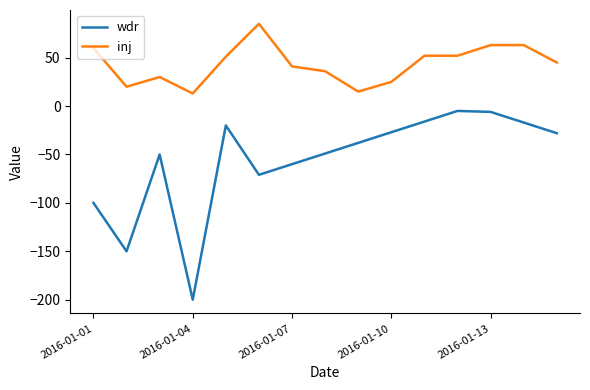

What is the minimum value for inj?

13